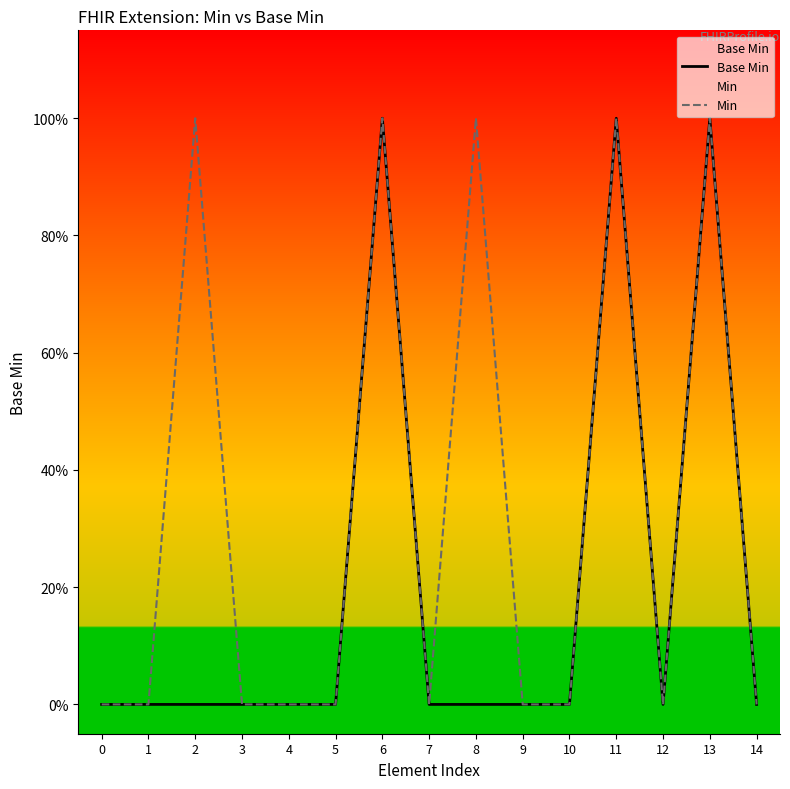

Rank the series by their maximum value, from lowest to highest.

Base Min, Min